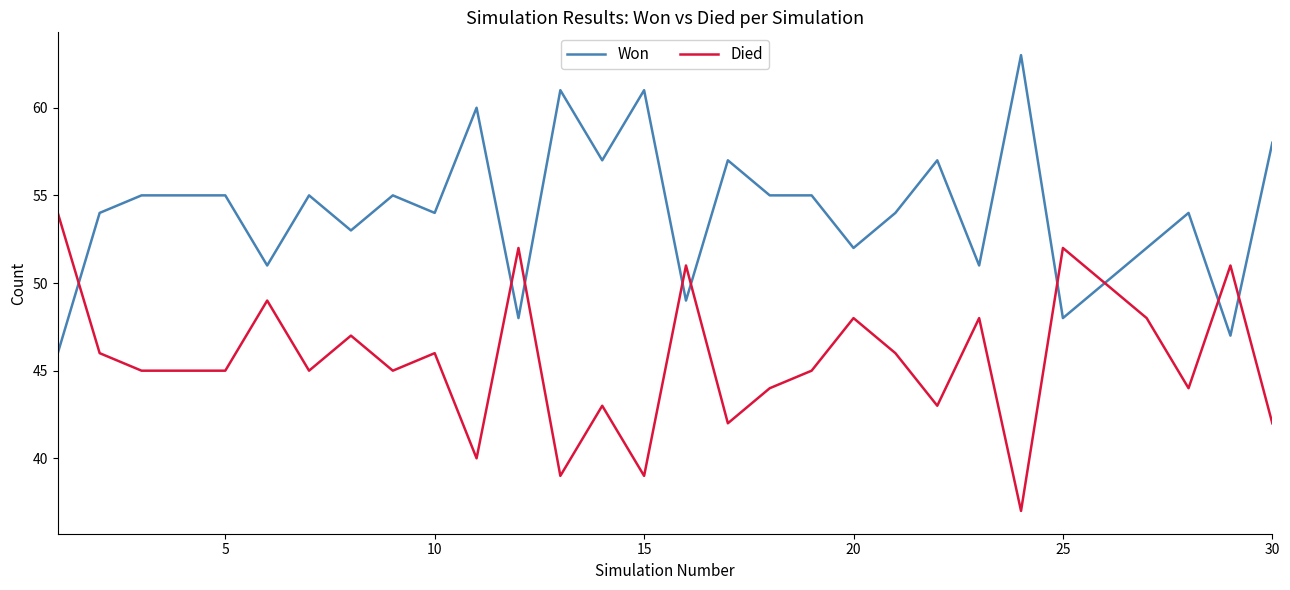

What is the minimum value for Won?

46